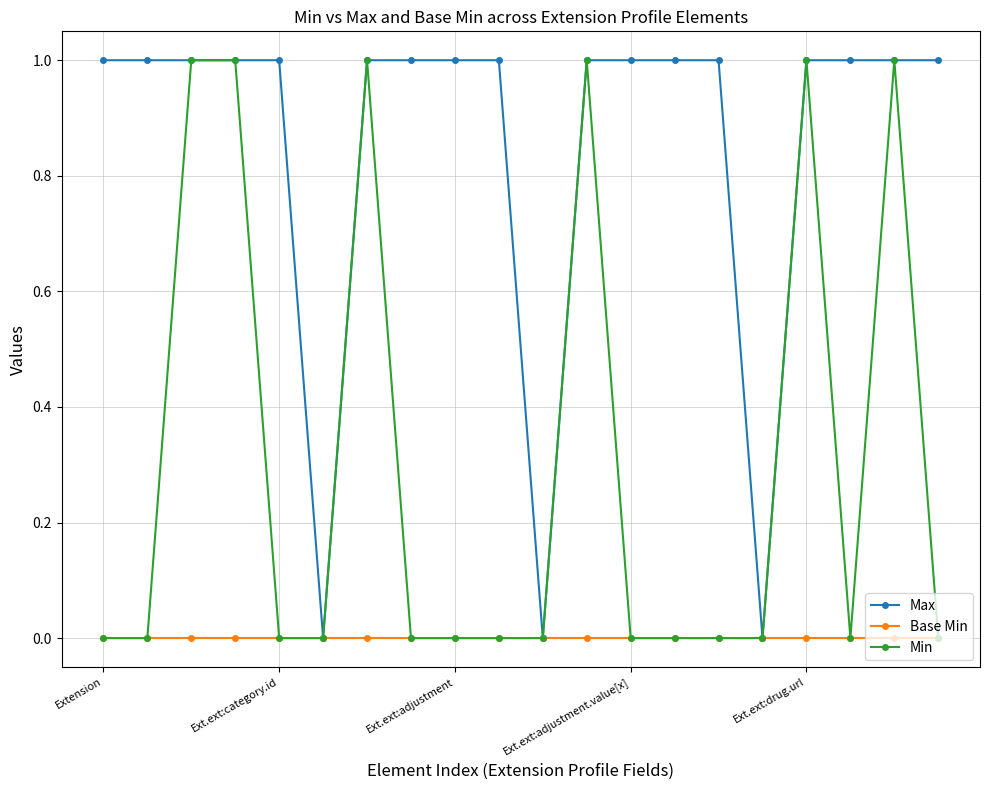

Which series has the largest total across all categories?

Max